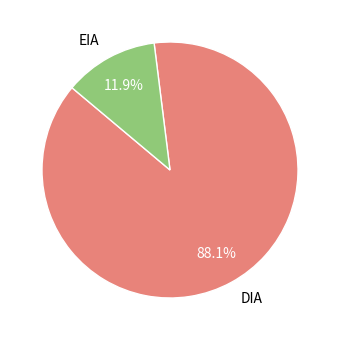

What is the majority slice?

DIA